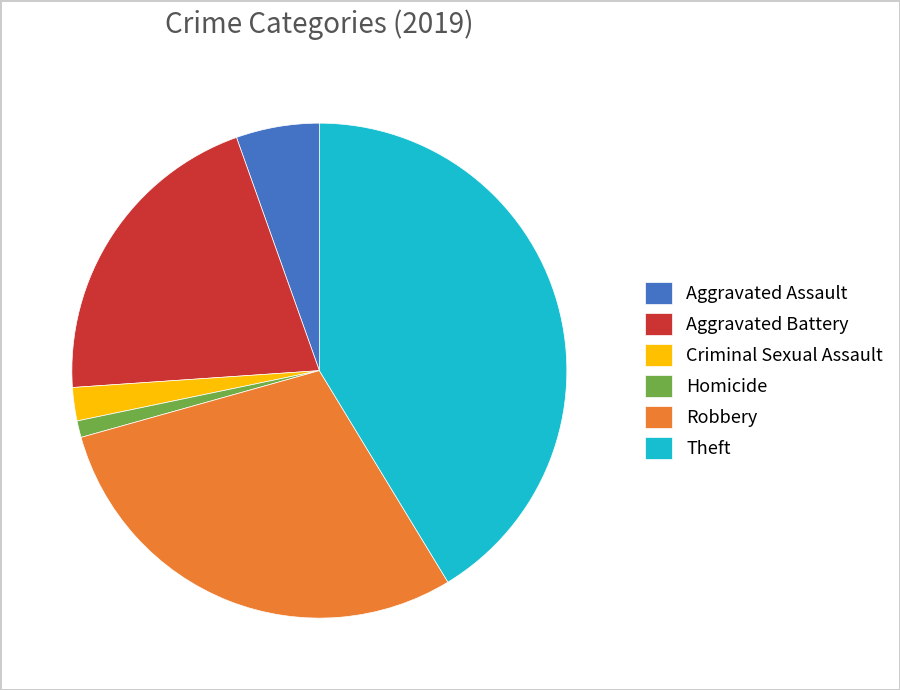

Approximately how many times larger is the value at Theft compared to Aggravated Assault?

7.6